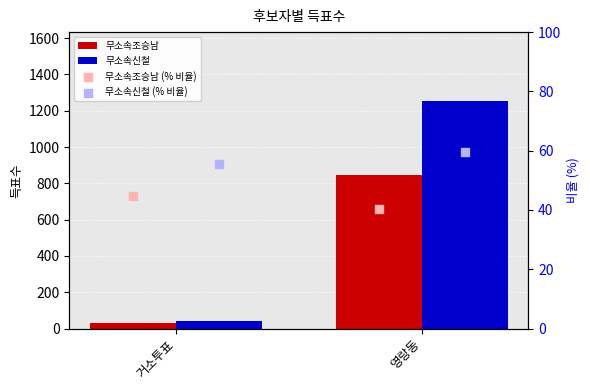

At how many categories does at least one series exceed 1171?

1